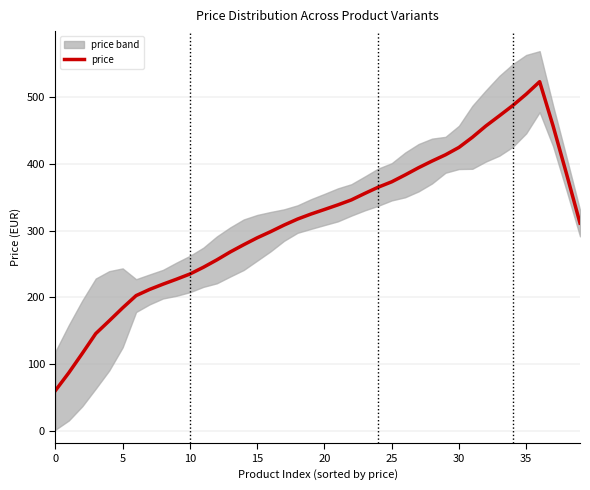

How many data points are above 324?

20